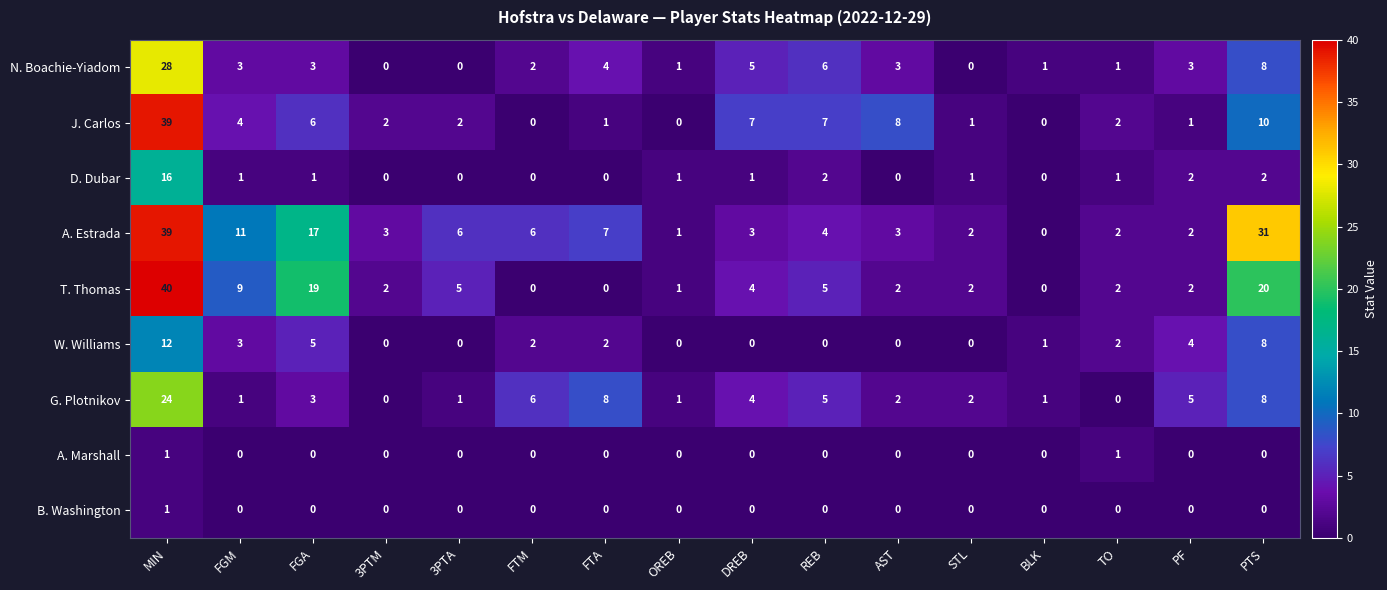

At how many categories does at least one series exceed 23?

2